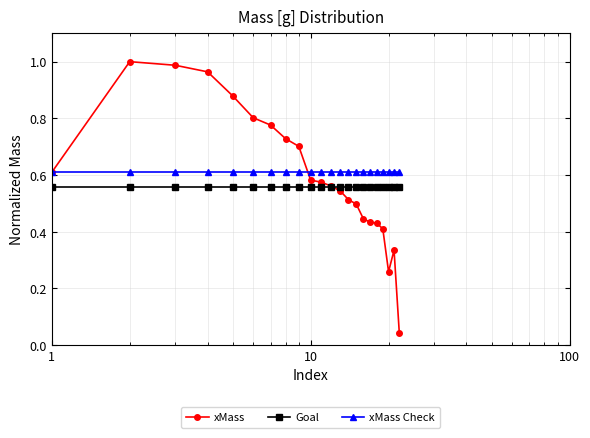

Rank the series by their maximum value, from lowest to highest.

Goal, xMass Check, xMass